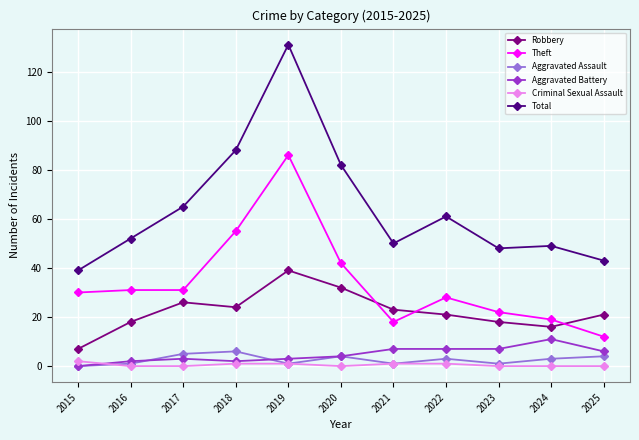

True or false: Theft and Robbery cross at least once.

True